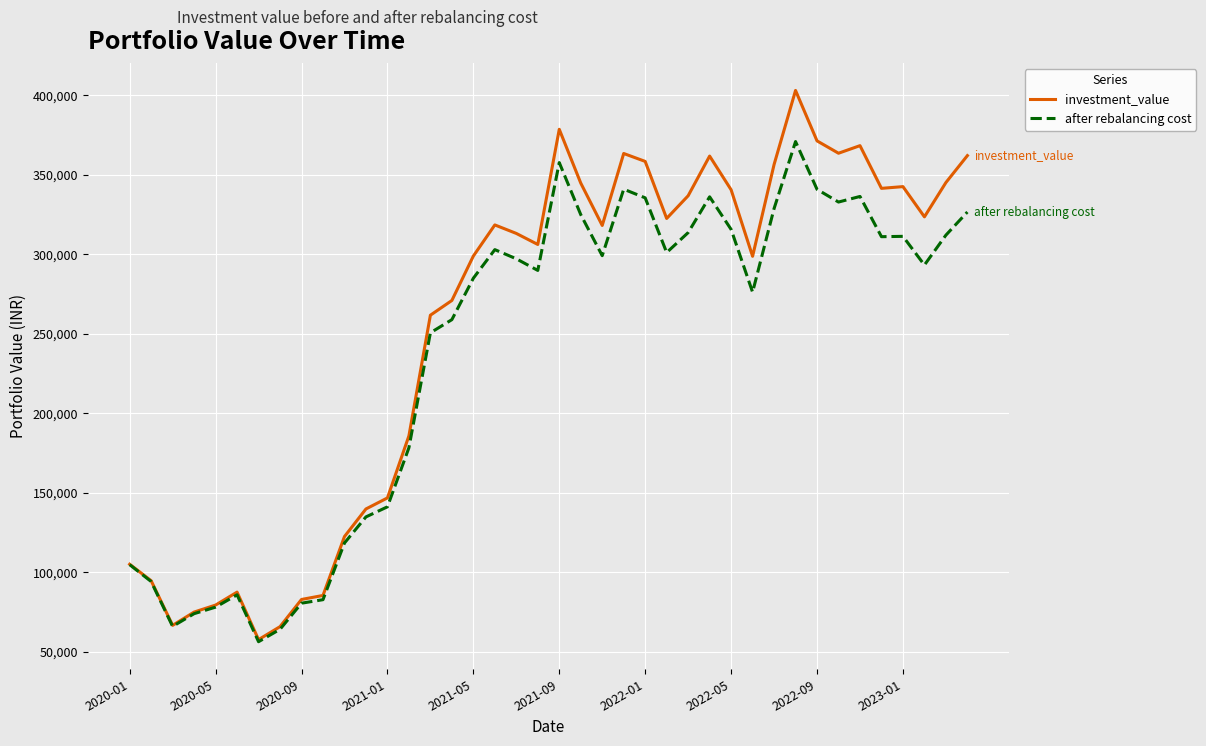

What is the sum of all investment_value values?

10165056.1